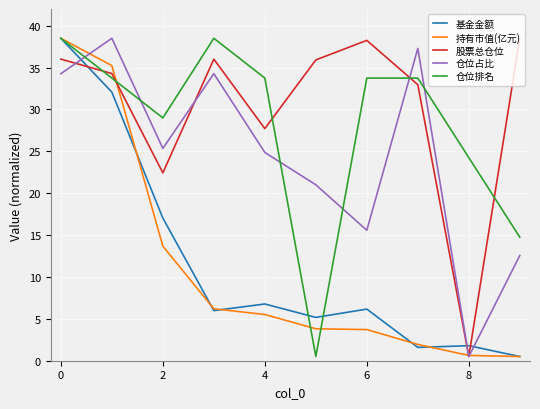

What is the maximum value for 仓位排名?

38.5